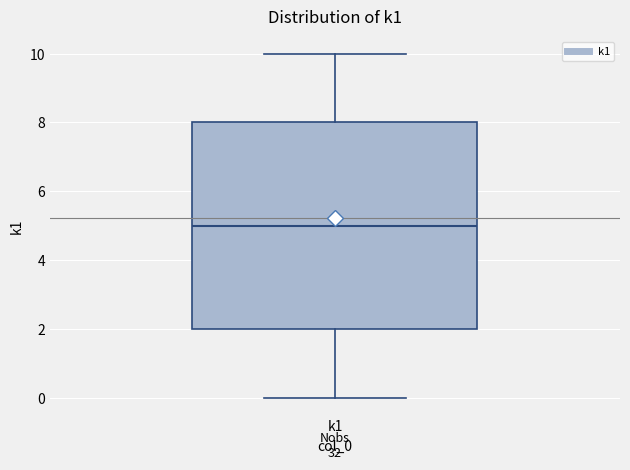

Read this box plot against the y-axis: the position of the median line, the range covered by the box, and the ends of both whiskers. The values are not printed on the chart, so give them approximately, as read against the axis.

median 5, box 2 to 8, whiskers 0 to 10